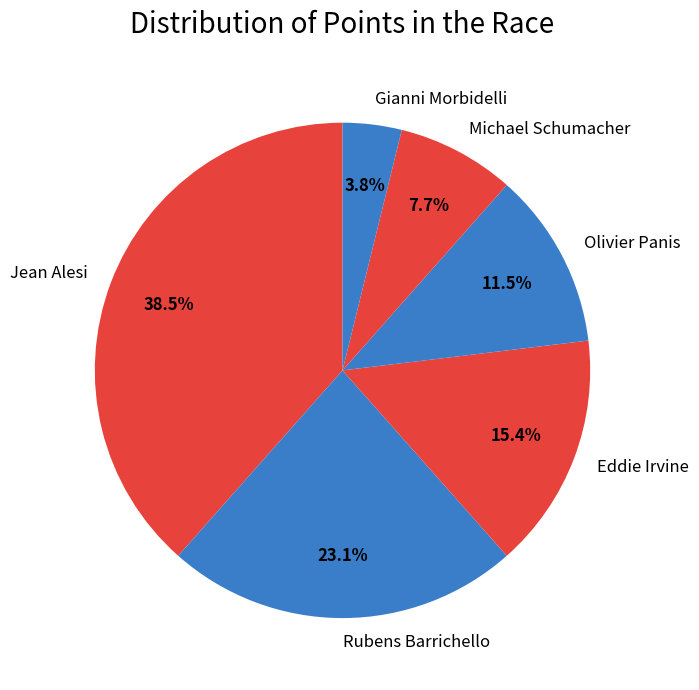

Count the number of slices in the pie.

6